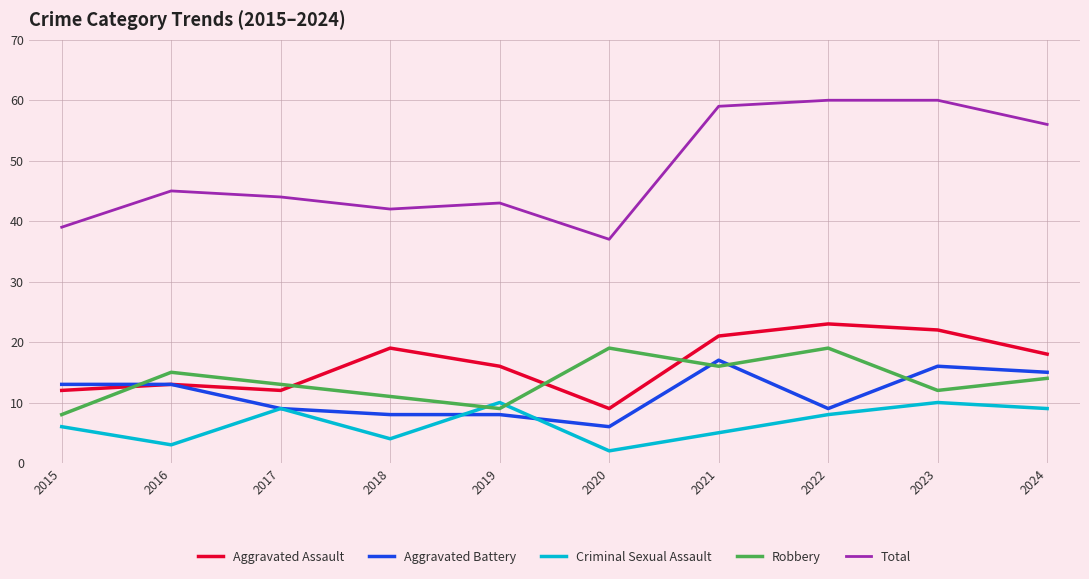

True or false: Total has more than 1 interior local peaks.

True